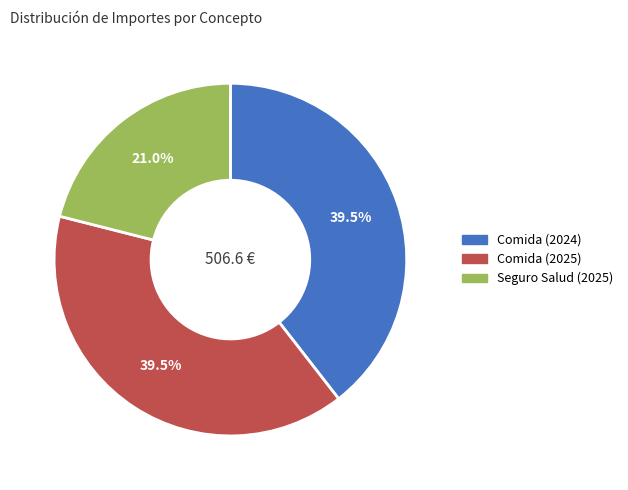

Does Seguro Salud (2025) represent more than half of the total?

No